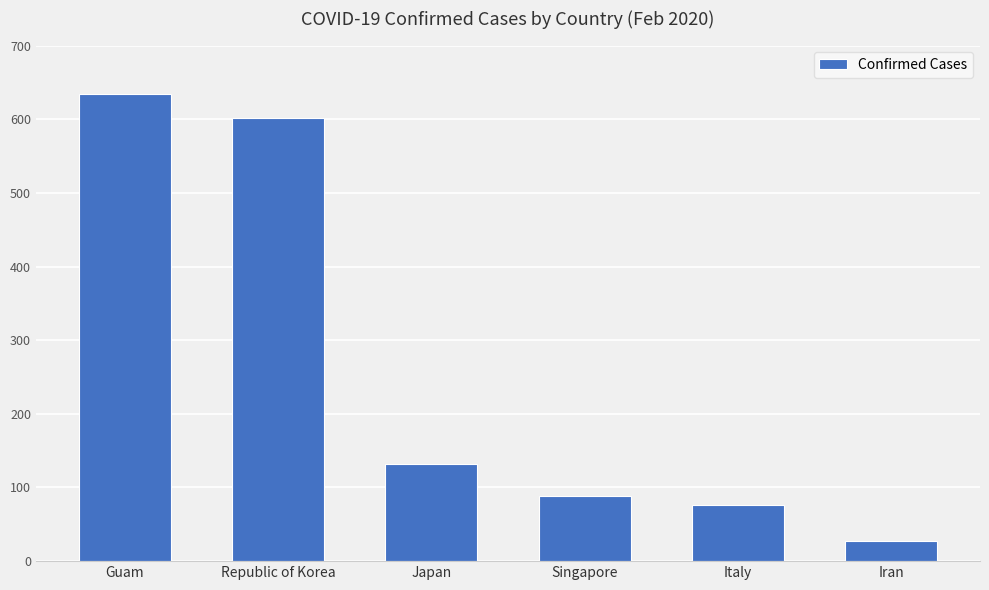

What is the label of the 2nd bar from the right?

Italy